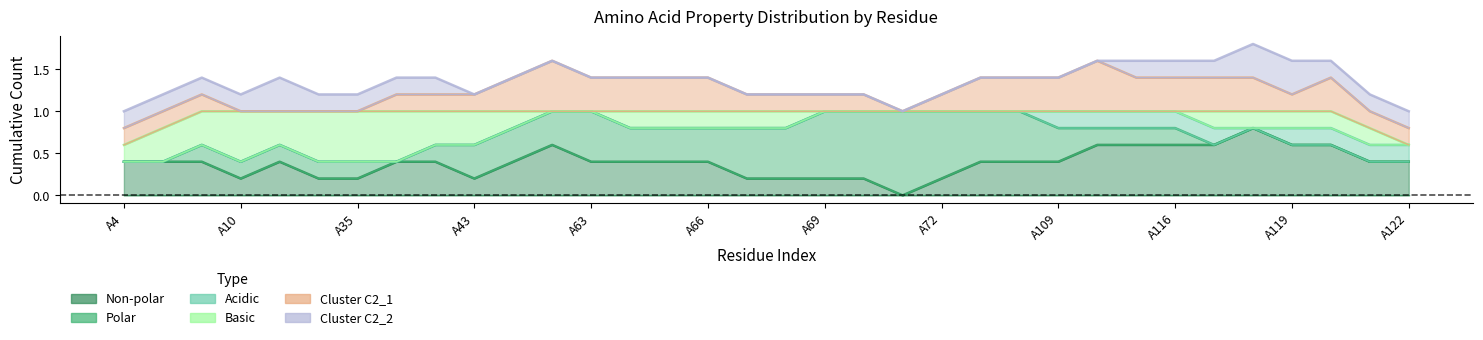

After their last crossing, which series has the higher values: polar or non_polar?

polar